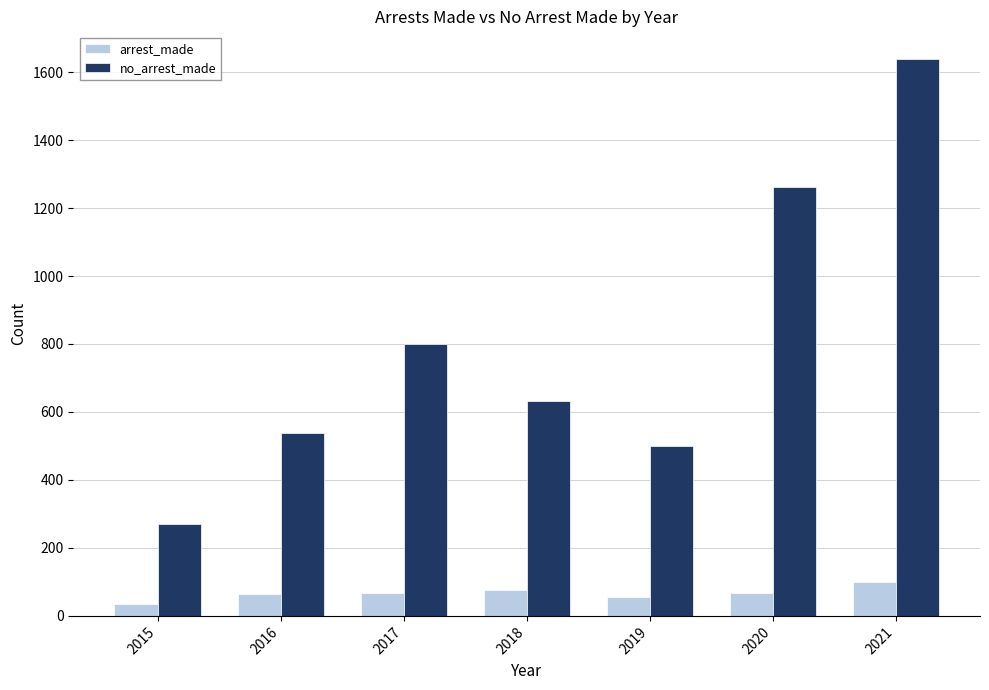

Where is no_arrest_made nearest to the value 953?

2017